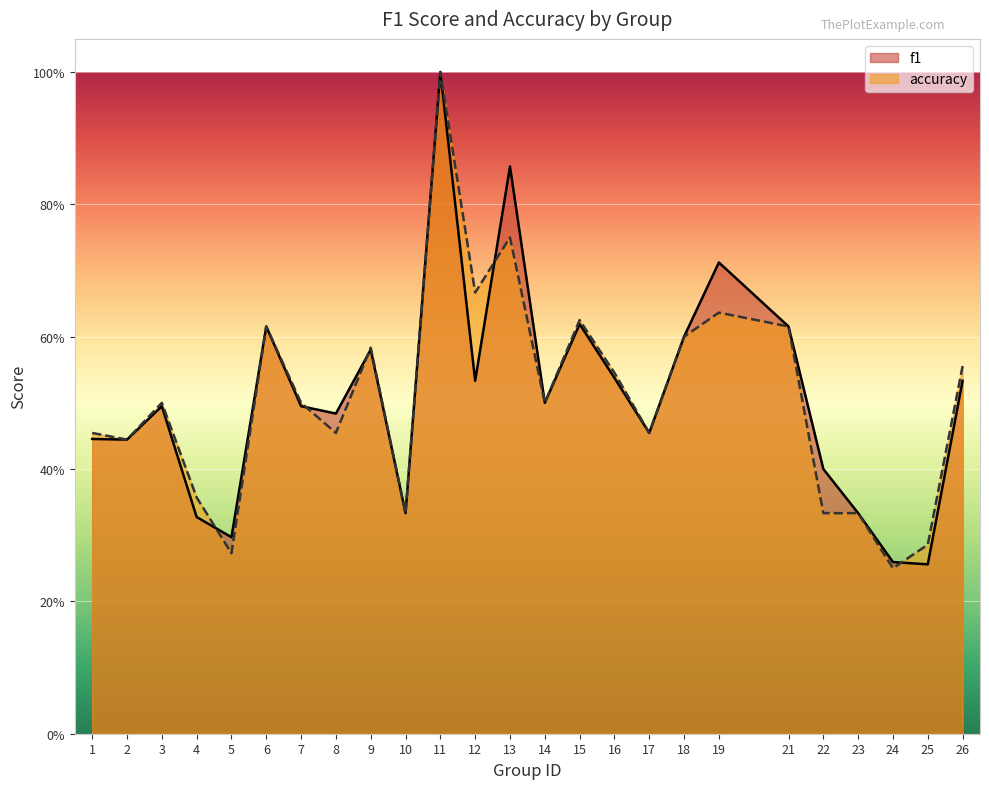

How many distinct data groups are displayed?

2